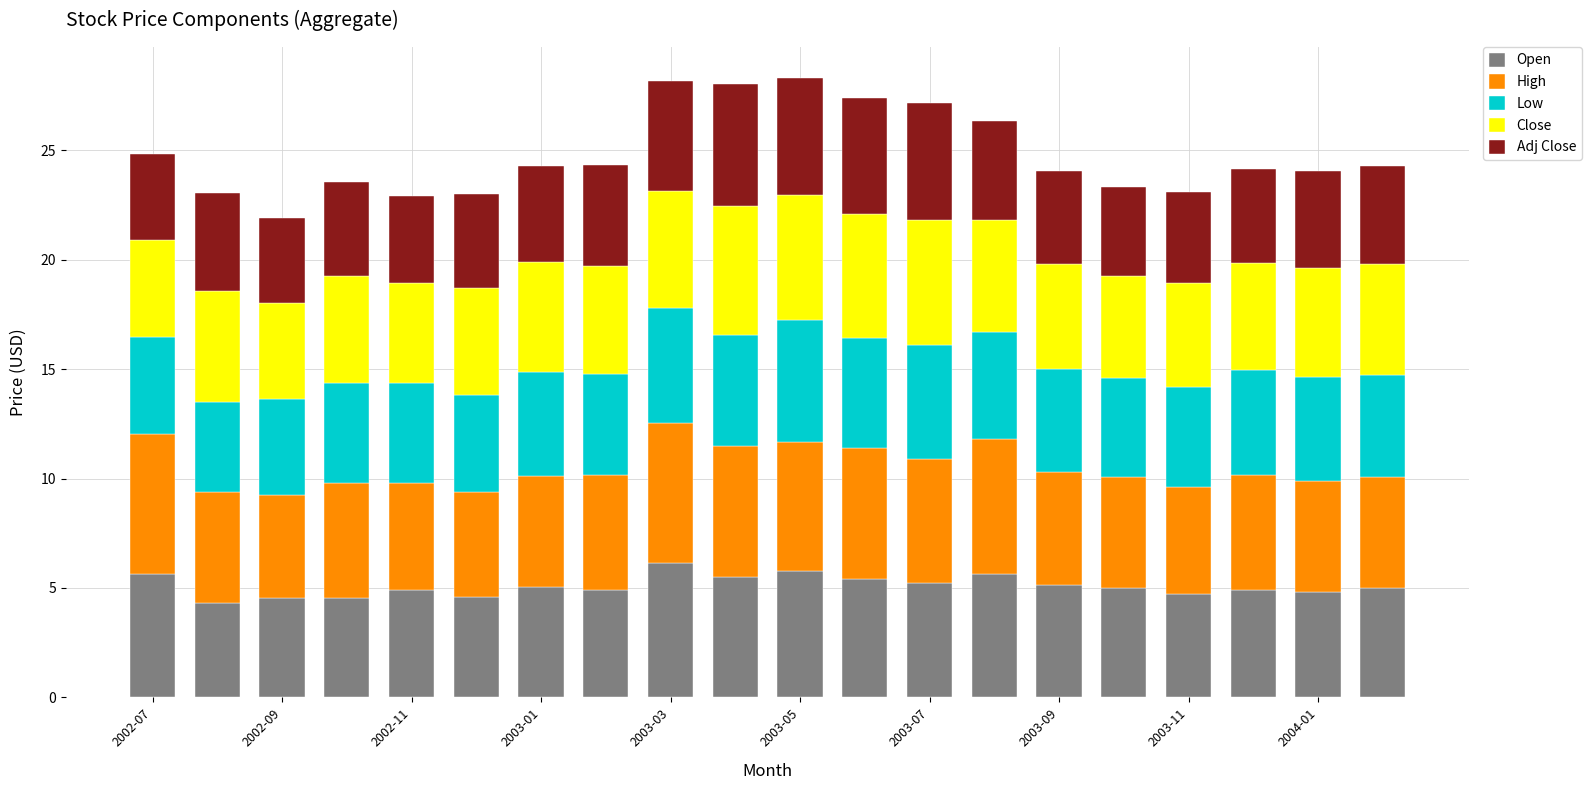

What is the maximum value for Open?

6.1